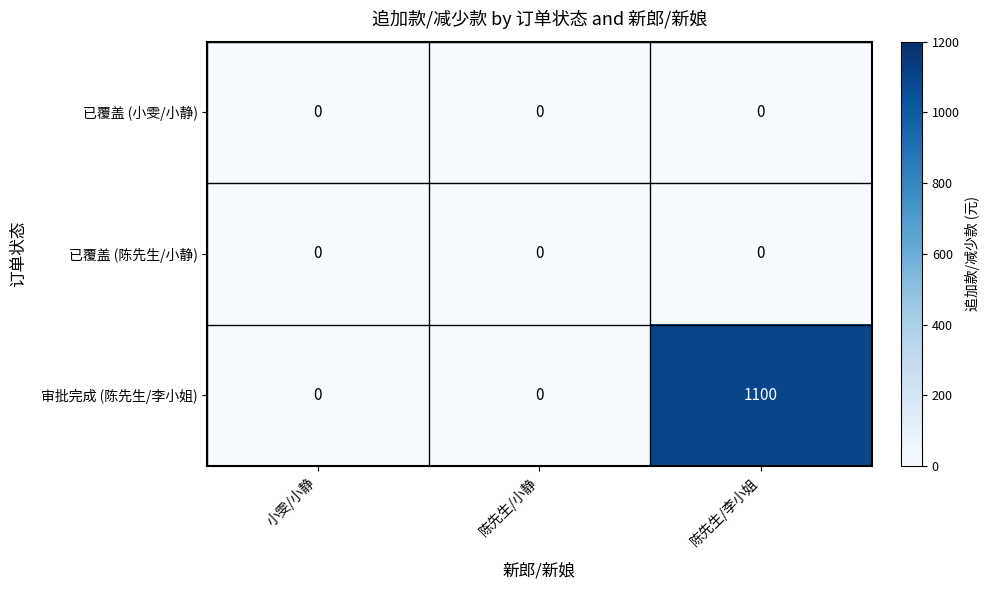

The value of 审批完成 (陈先生/李小姐) at 陈先生/小静 is 0. True or false?

True